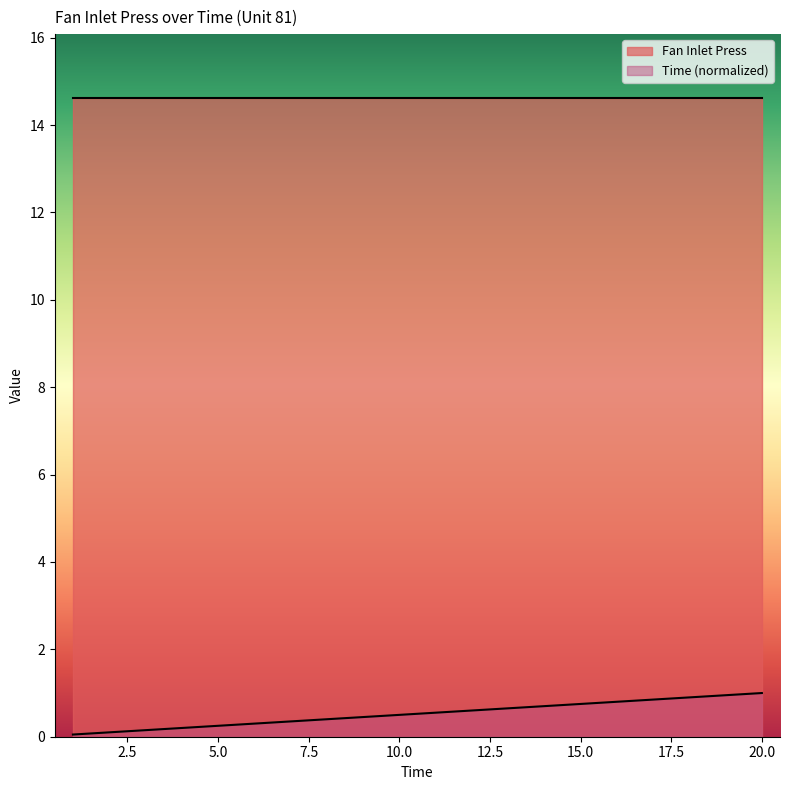

Read the value at 12.

0.6